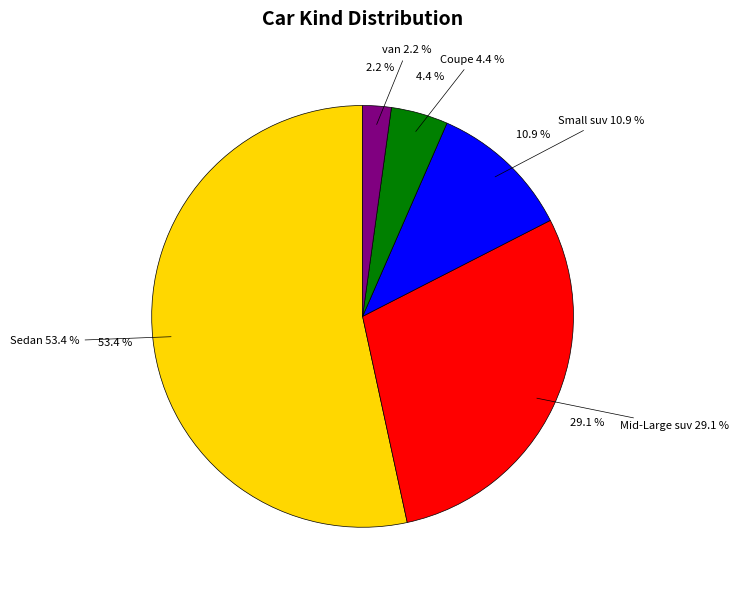

Is there any slice that represents more than half of the pie?

Yes